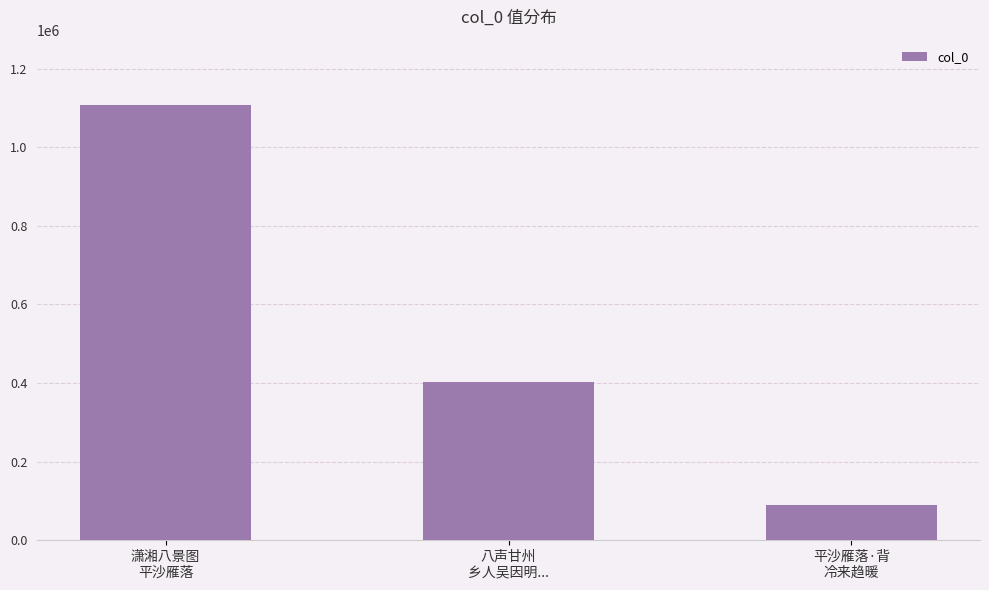

What is the greatest value displayed?

1107540